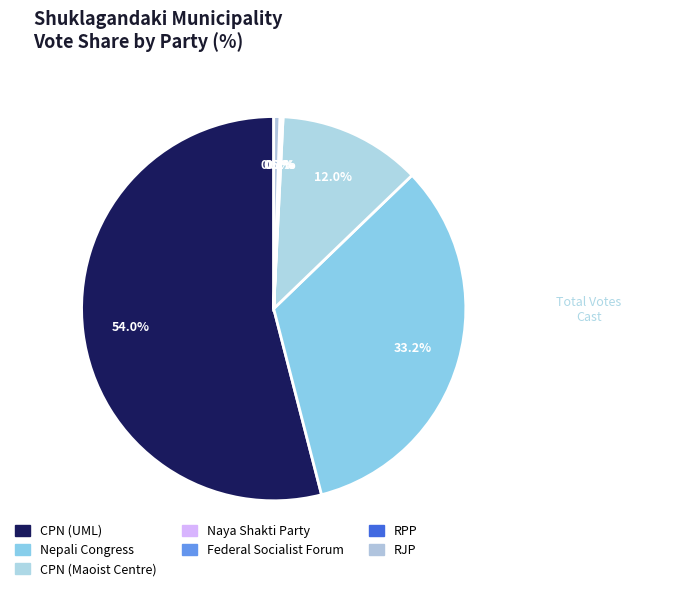

To the nearest percent, what is the difference between the largest and smallest slice percentages?

54%